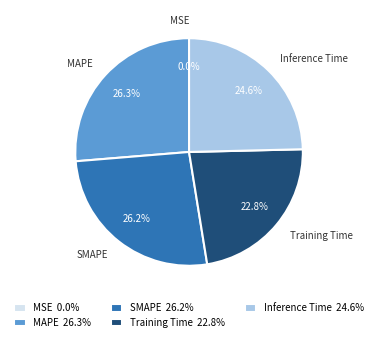

What portion of the pie excludes Training Time?

77.2%